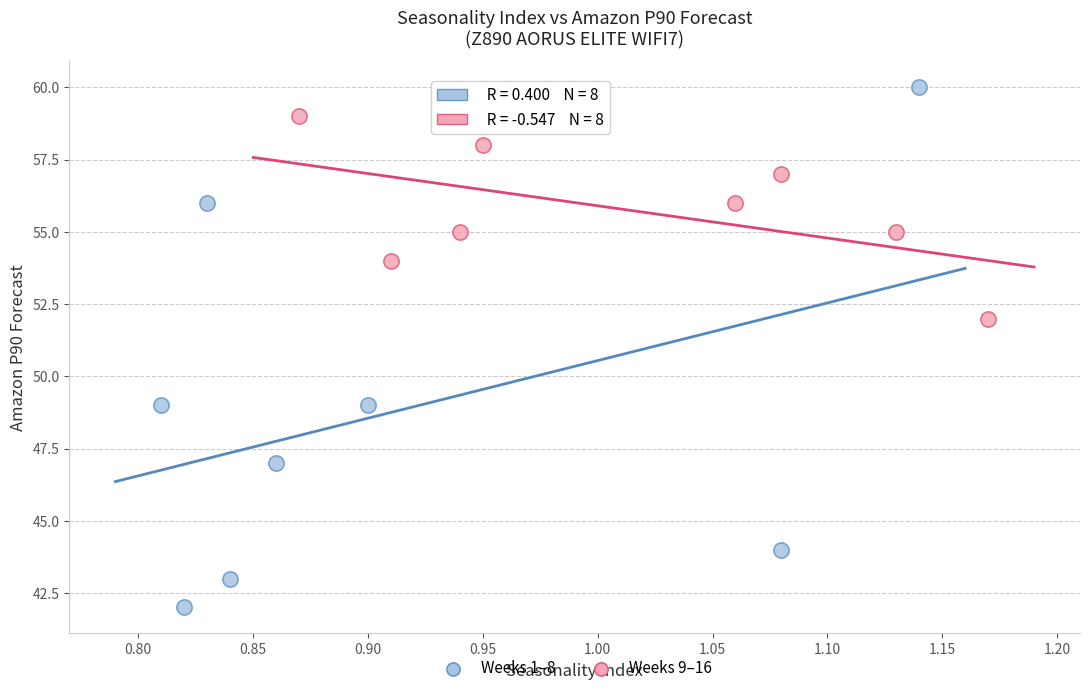

Which series contains the highest Y value?

Weeks 1–8